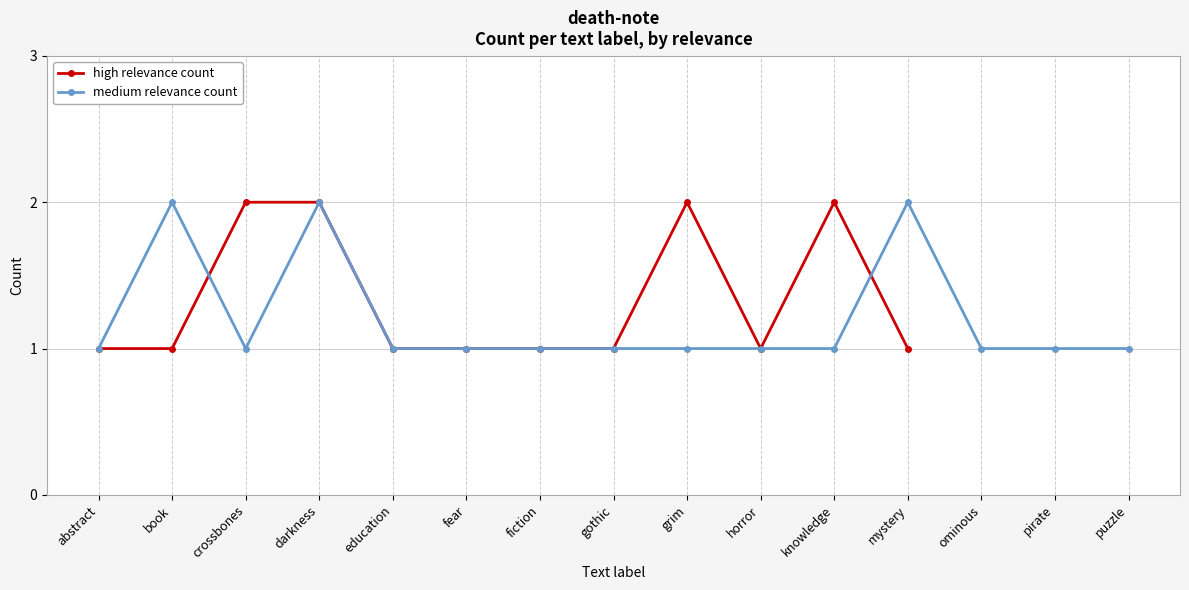

What are all the series names shown in the legend?

high relevance count, medium relevance count